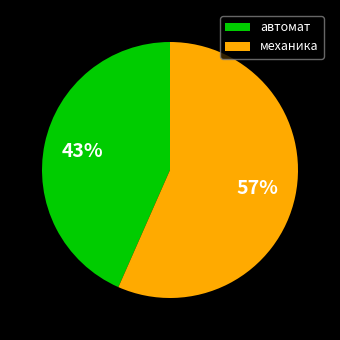

What percentage is the автомат slice, to the nearest percent?

43%